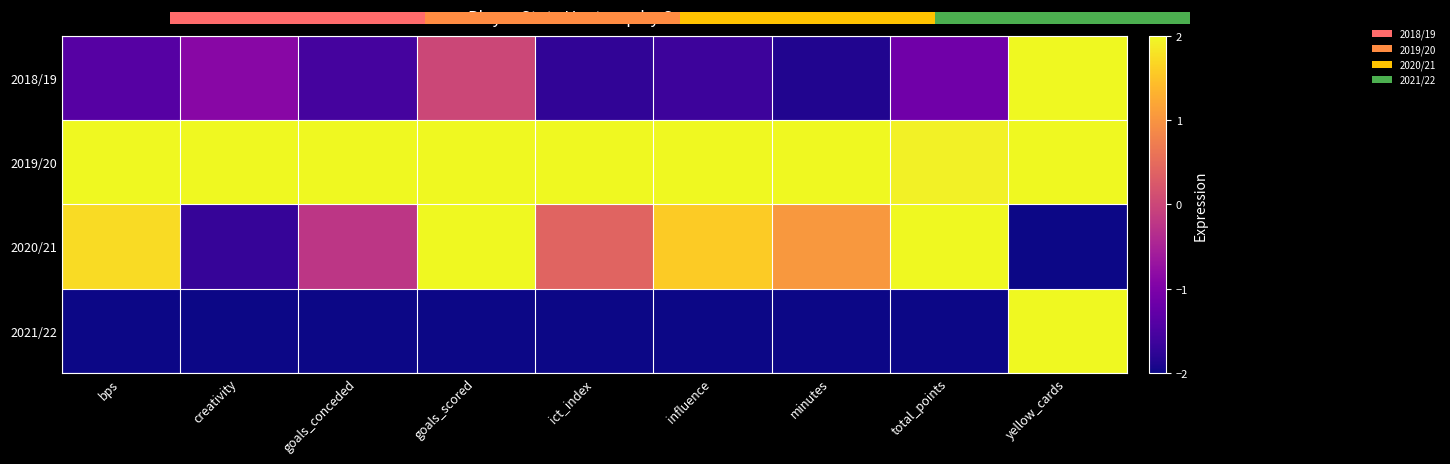

At which label does 2018/19 reach its peak?

yellow_cards